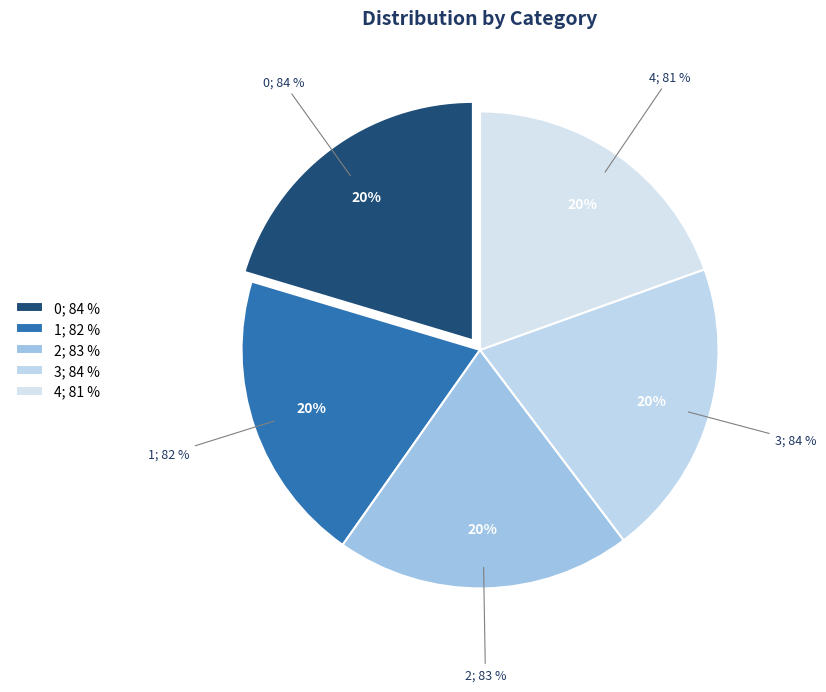

To the nearest percent, what is the combined percentage of 4 and 2?

40%